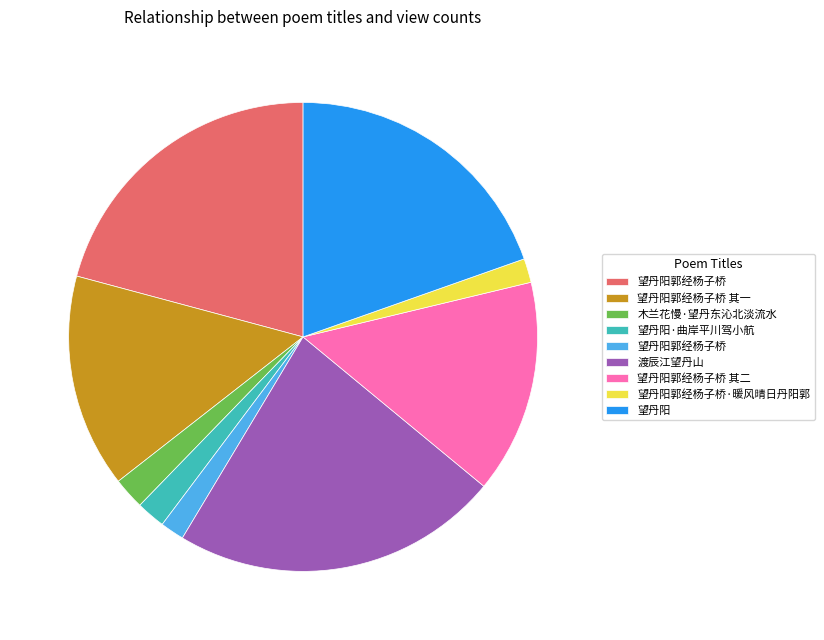

Is there a majority slice in this chart?

No